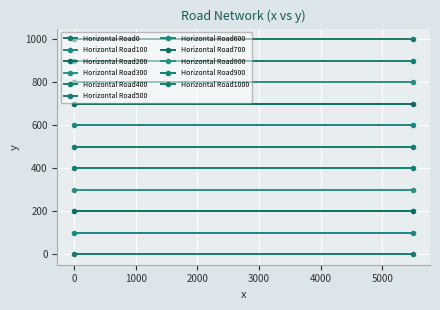

Rank the categories by East End value from highest to lowest.

Road1000, Road900, Road800, Road700, Road600, Road500, Road400, Road300, Road200, Road100, Road0